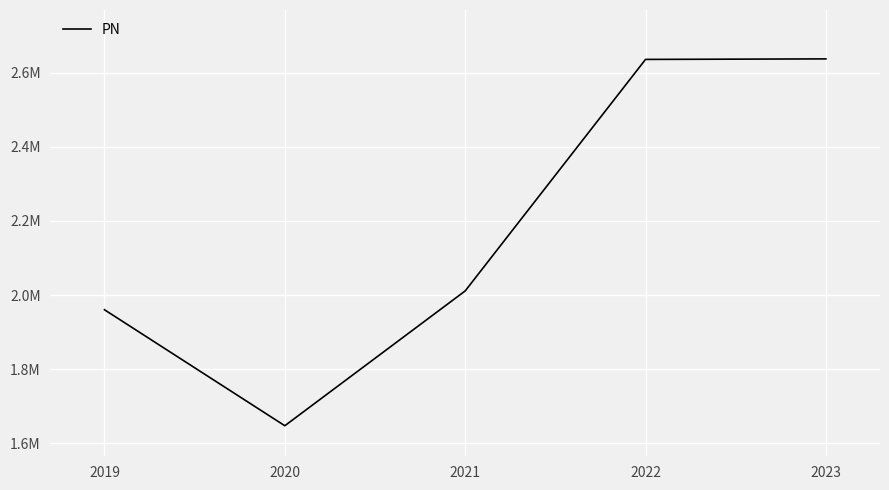

Reading left to right, what are all the values shown in this chart?

1960633.6	1647783.3	2011347.1	2635843.1	2637248.9